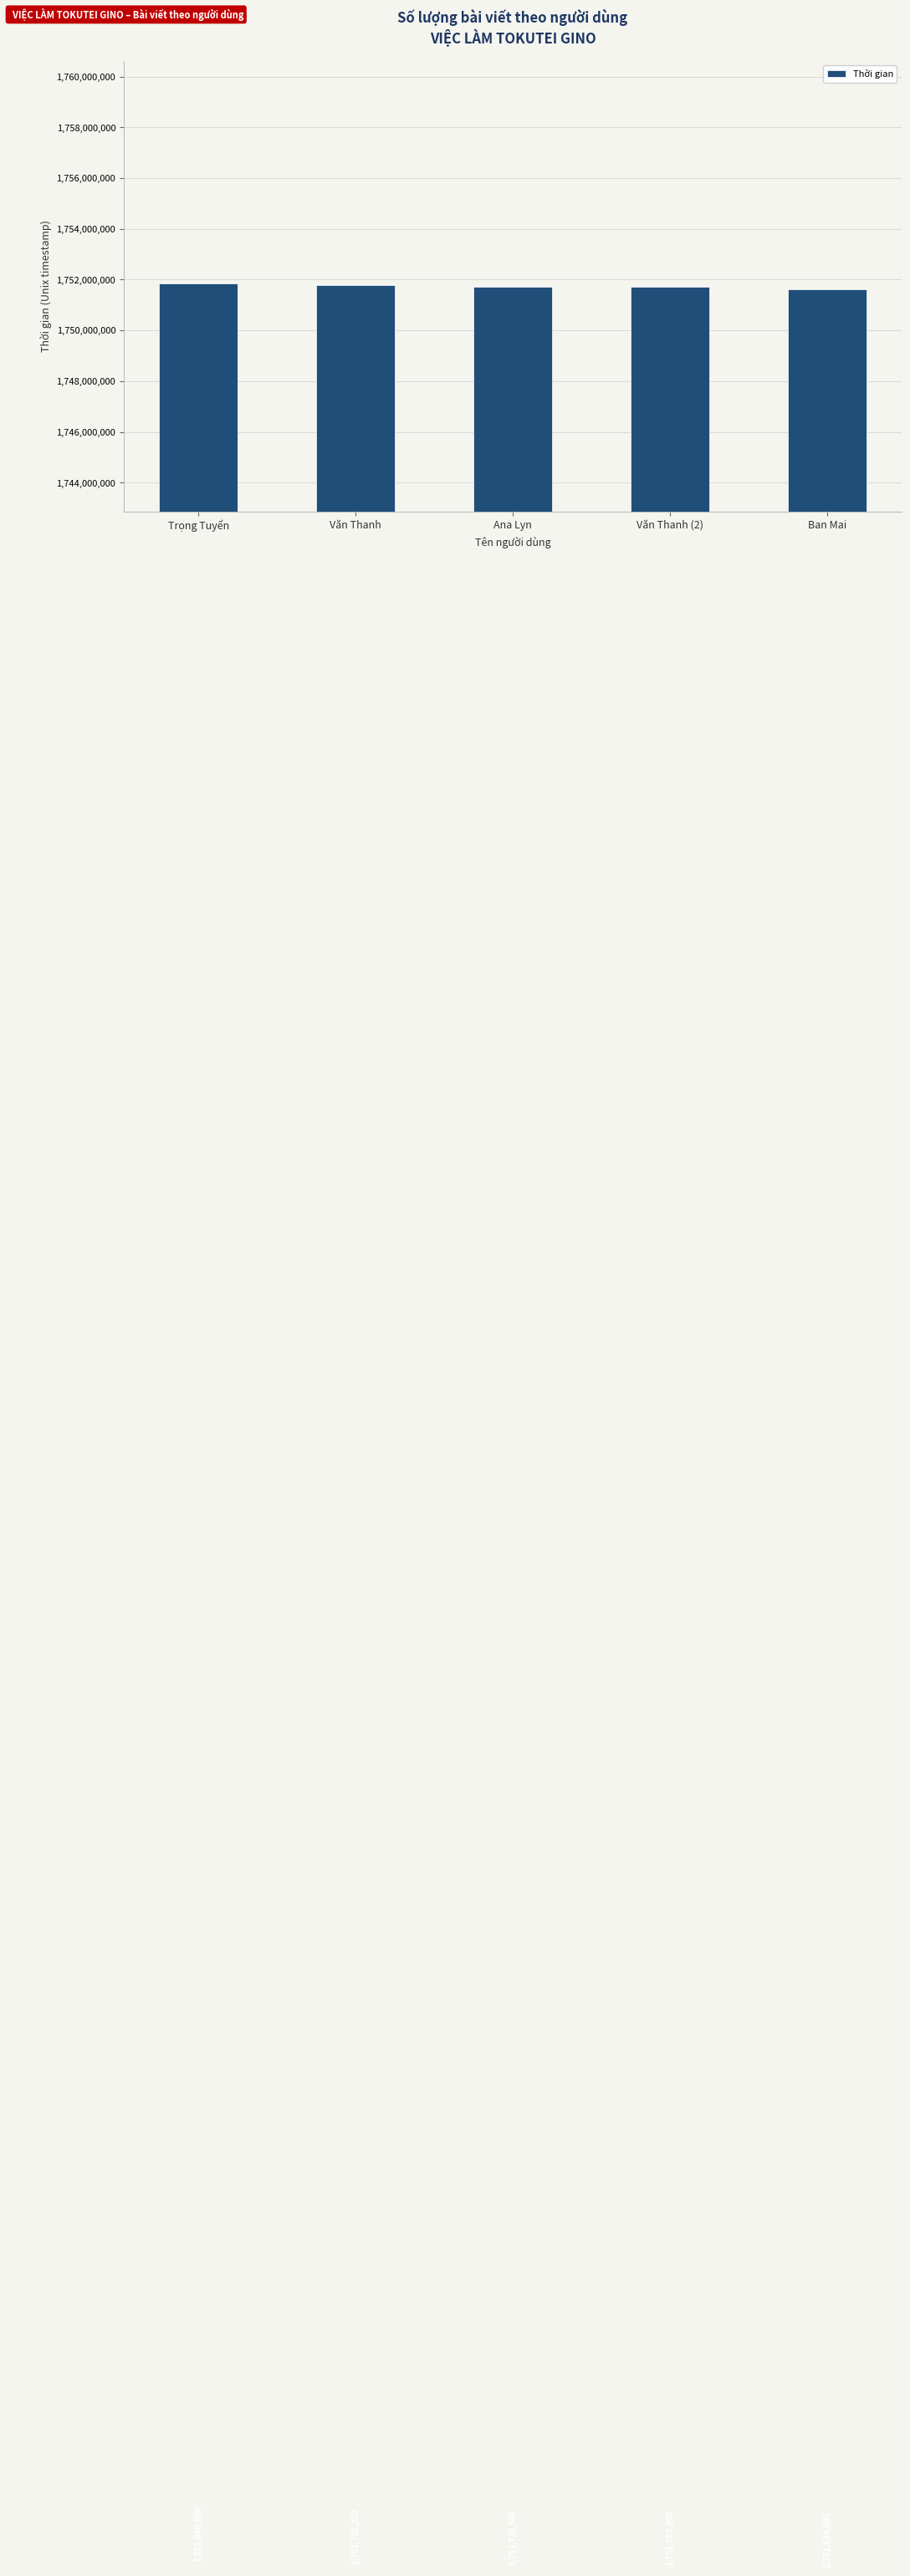

Is it true that the value at Văn Thanh is 1751780220?

True